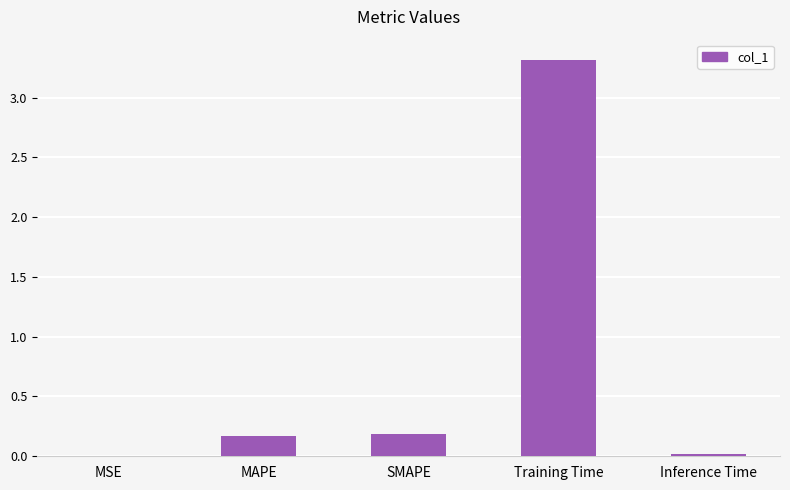

What is the sum of all values?

3.7